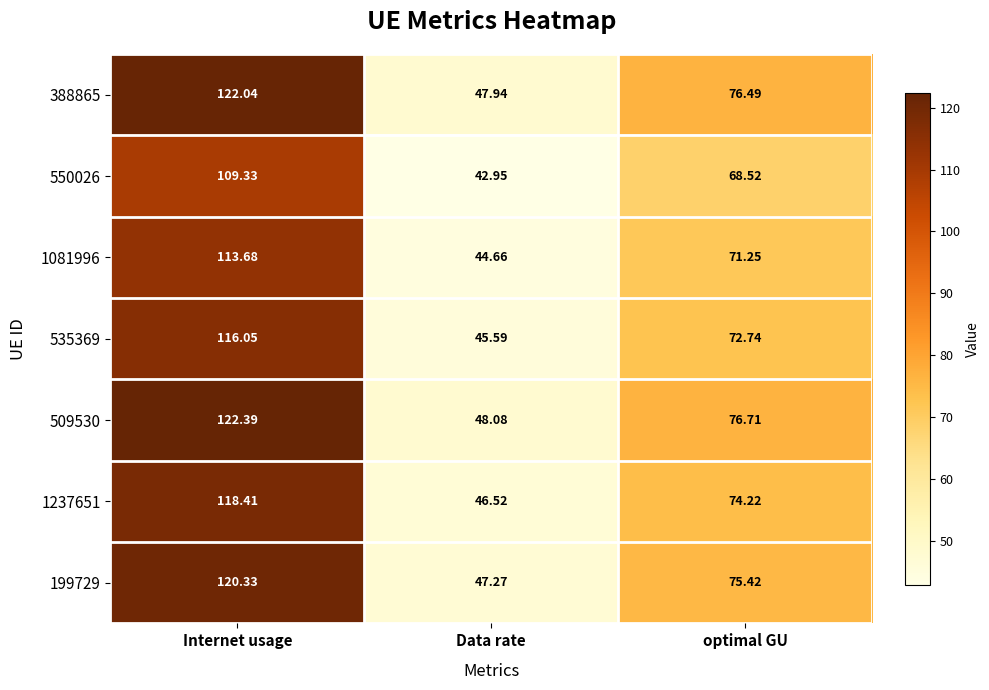

At which label does 1237651 first exceed 74?

Internet usage